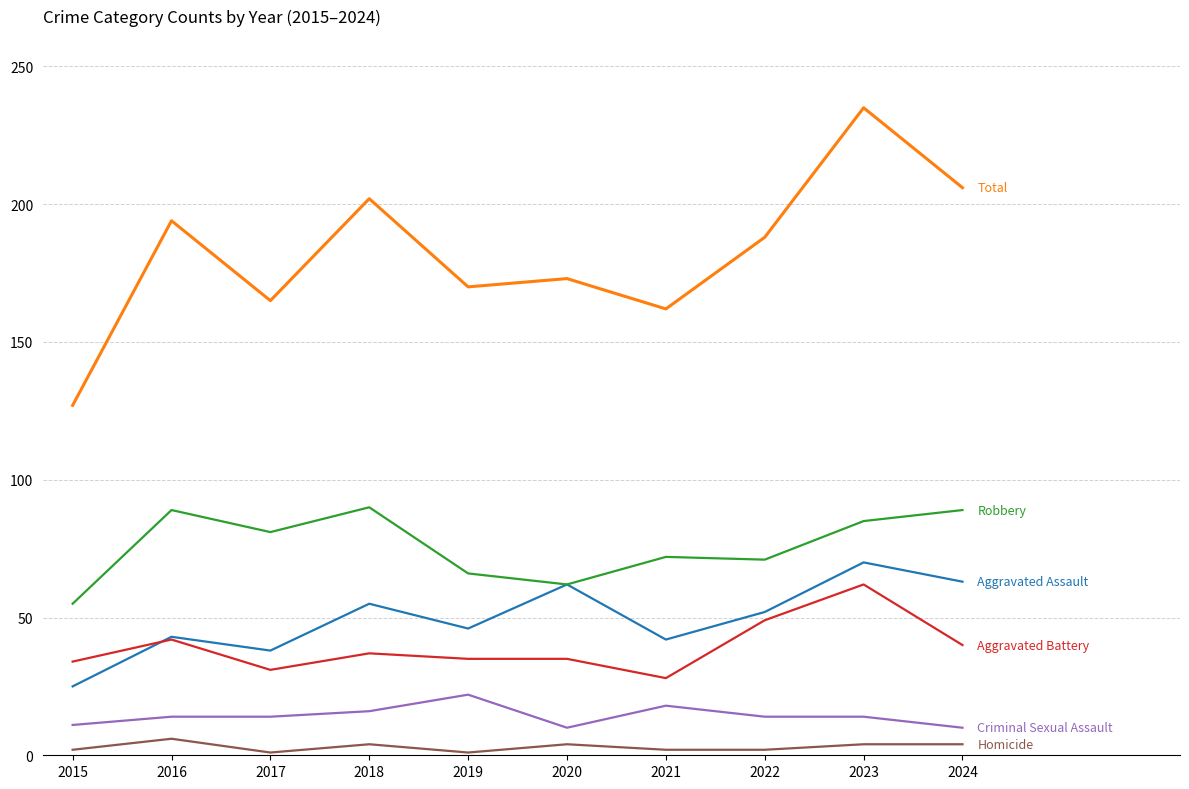

What is the total value across all series at 2016?

388